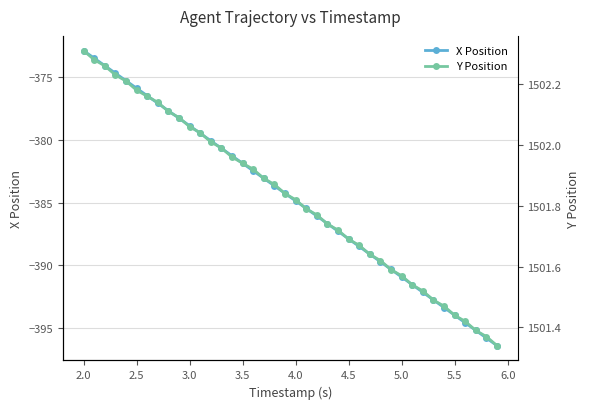

True or false: Y Position and X Position cross at least once.

False